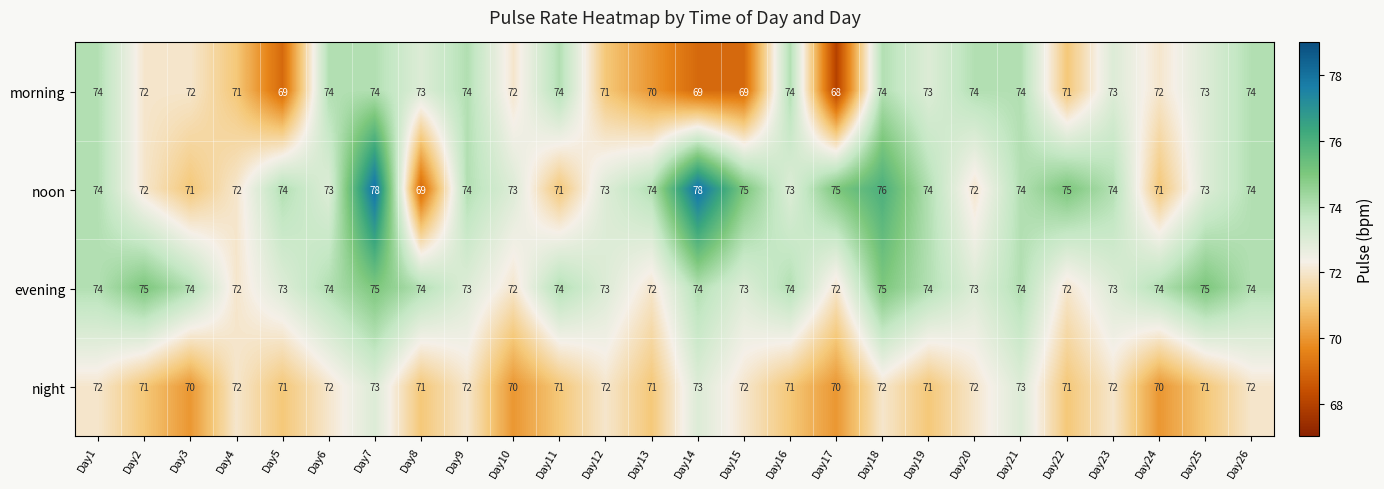

The value of noon at Day21 is 30. True or false?

False